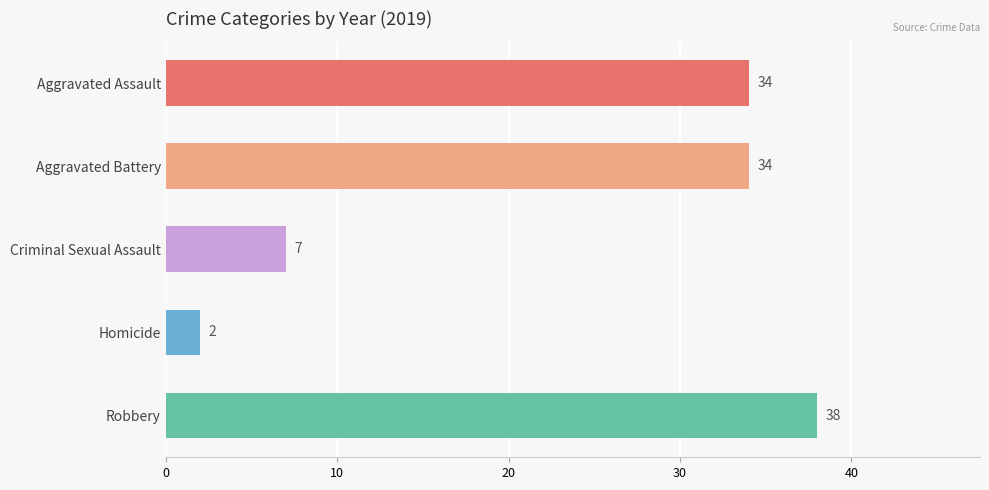

True or false: Aggravated Assault has a value of 16 at 2015.

False